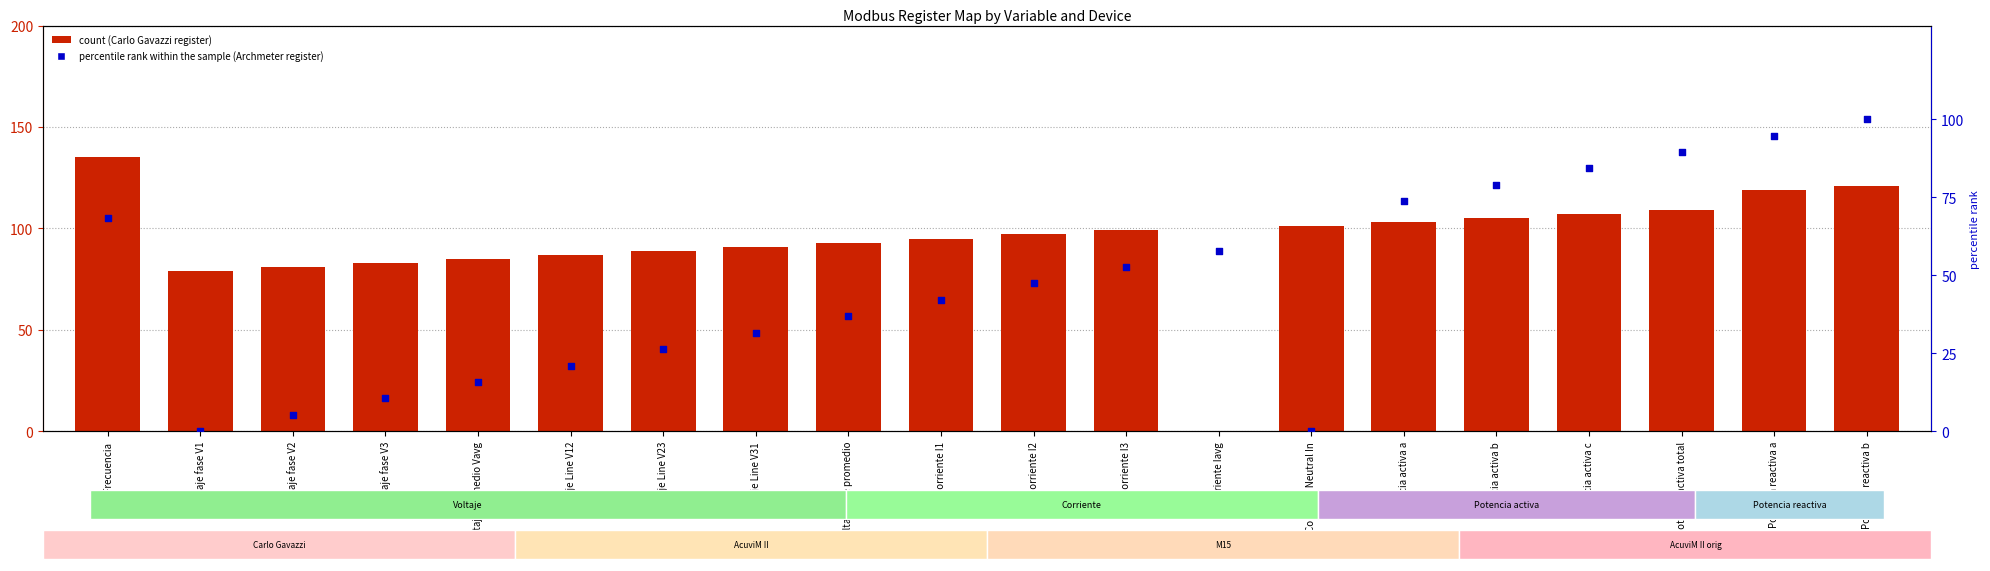

At how many categories does at least one series exceed 42?

20